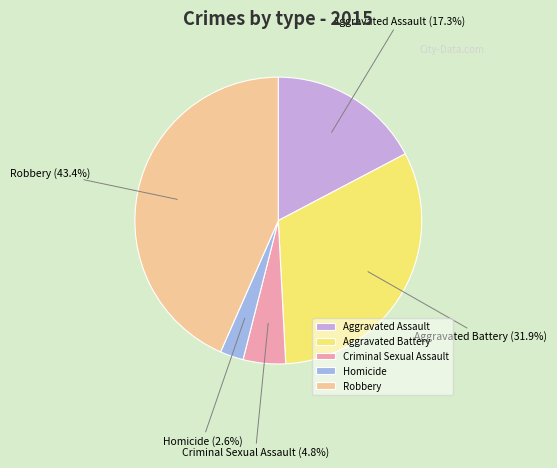

What percentage is the Aggravated Assault slice, to the nearest percent?

17%